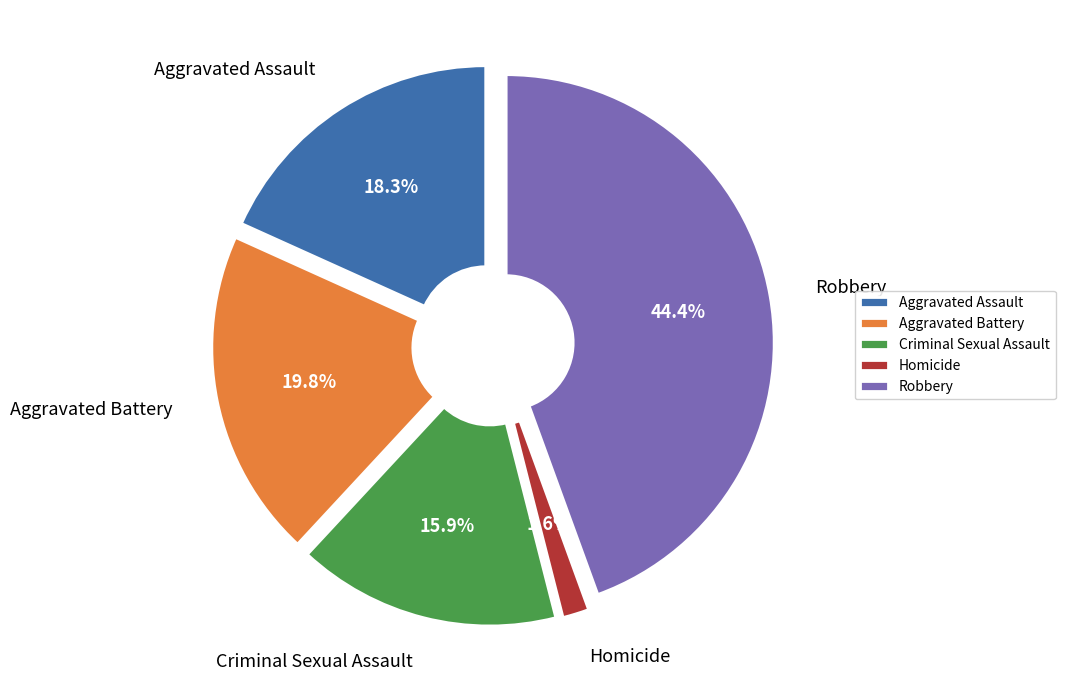

Is it true that Homicide is 2% of the pie?

True